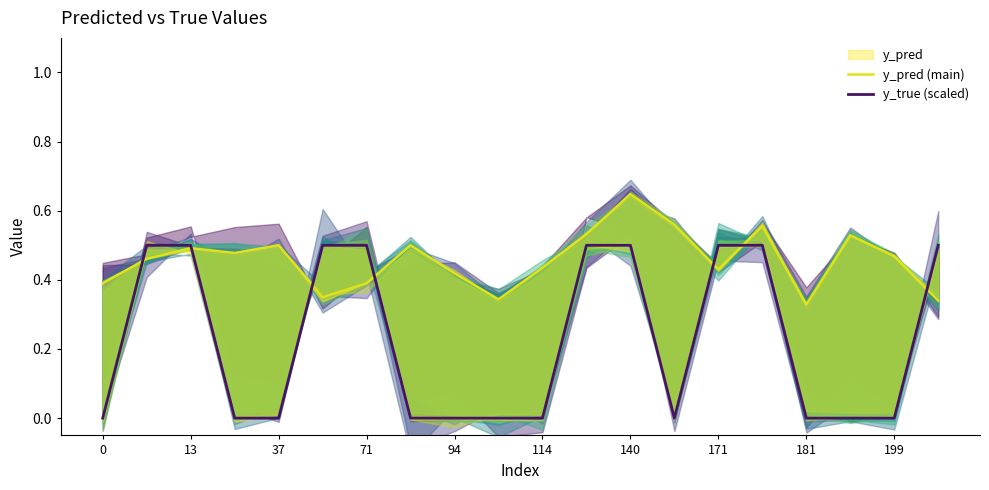

True or false: y_pred (main) has more than 0 points higher than both neighbors.

True